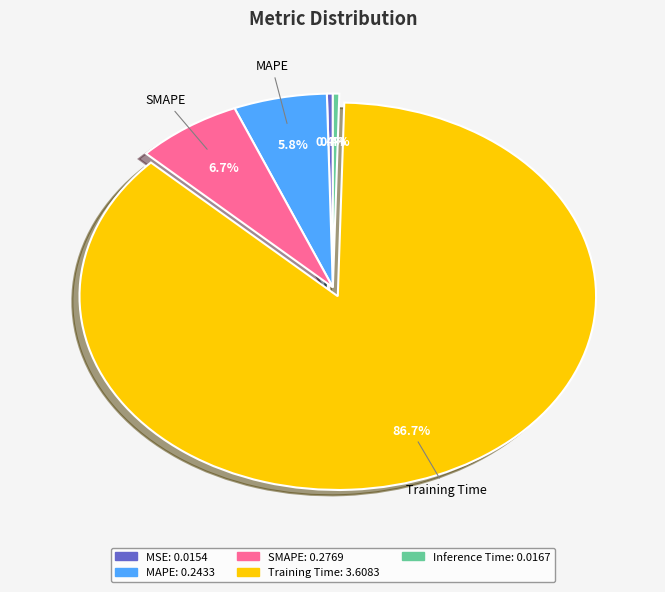

How many segments does this pie chart have?

5